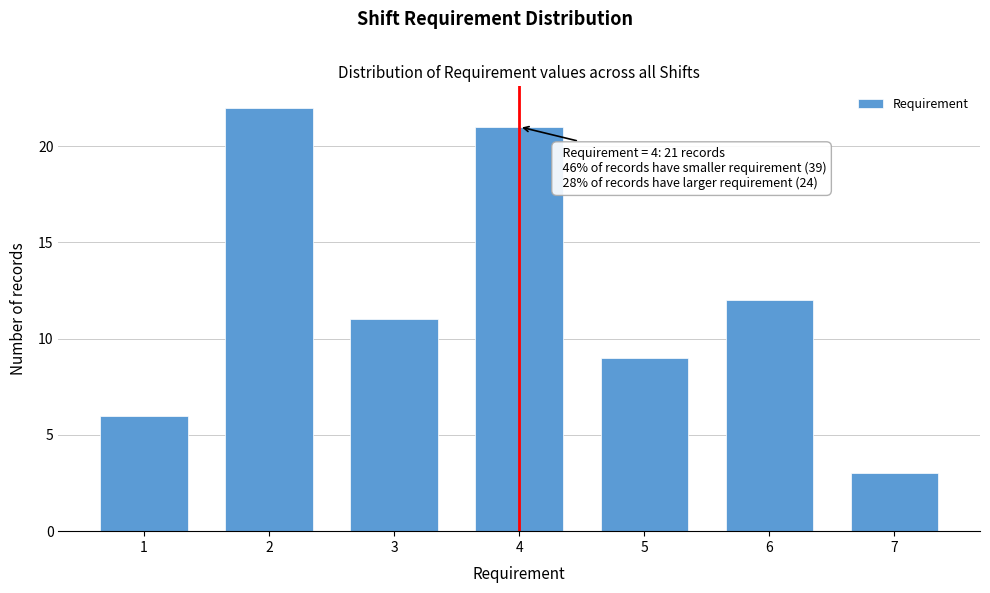

Reading left to right, extract all data points from this chart.

1=6	2=22	3=11	4=21	5=9	6=12	7=3